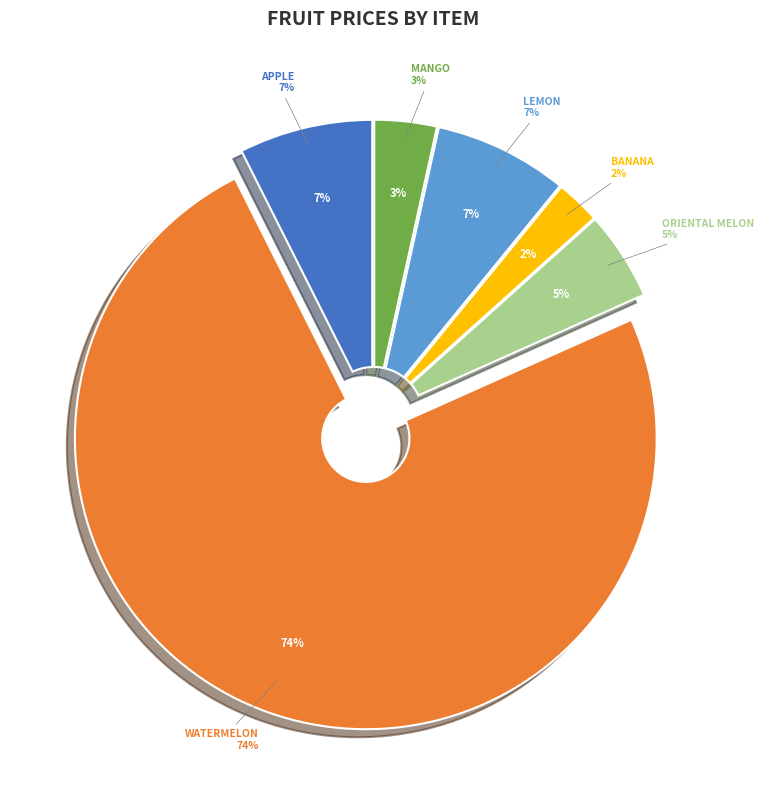

How many slices are in this pie chart?

6